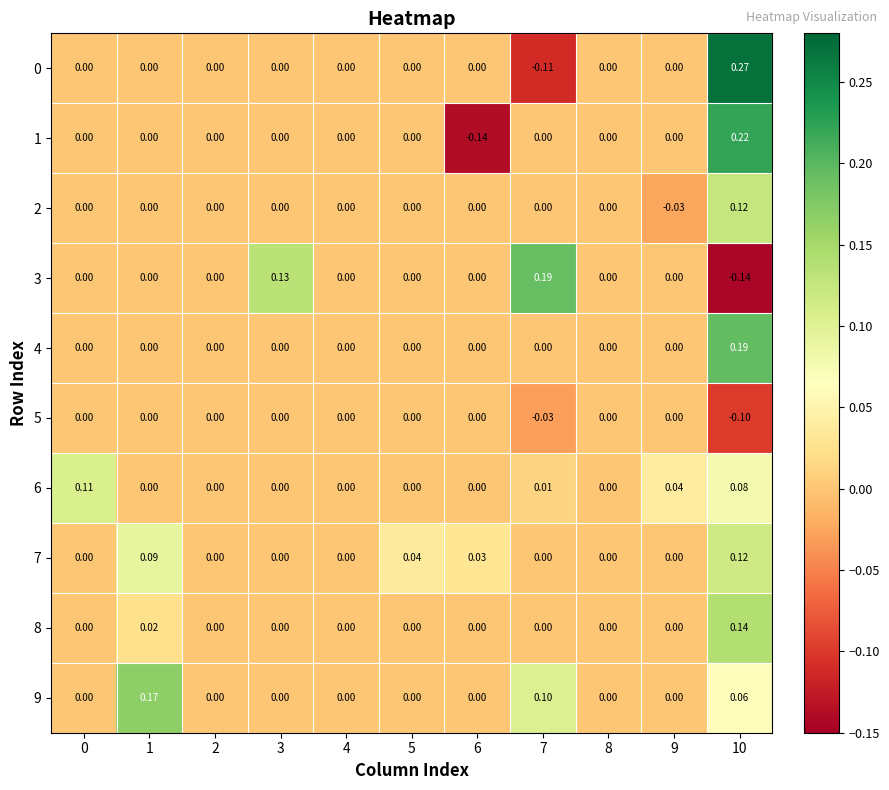

Count the number of data series in this chart.

10